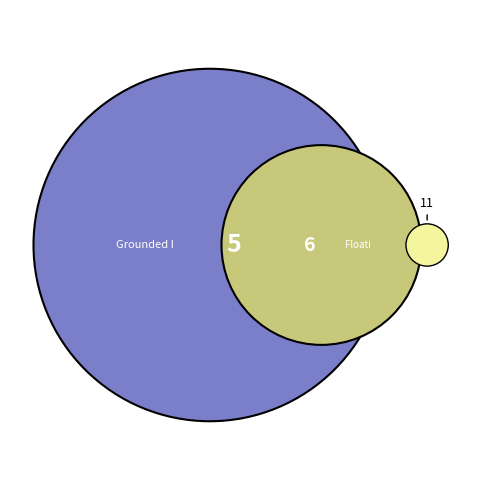

Is it true that Floating Ice Shelf Area Percentage is 55% of the pie?

True